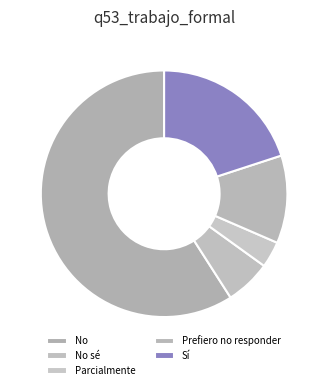

Is it true that Prefiero no responder is 5% of the pie?

False